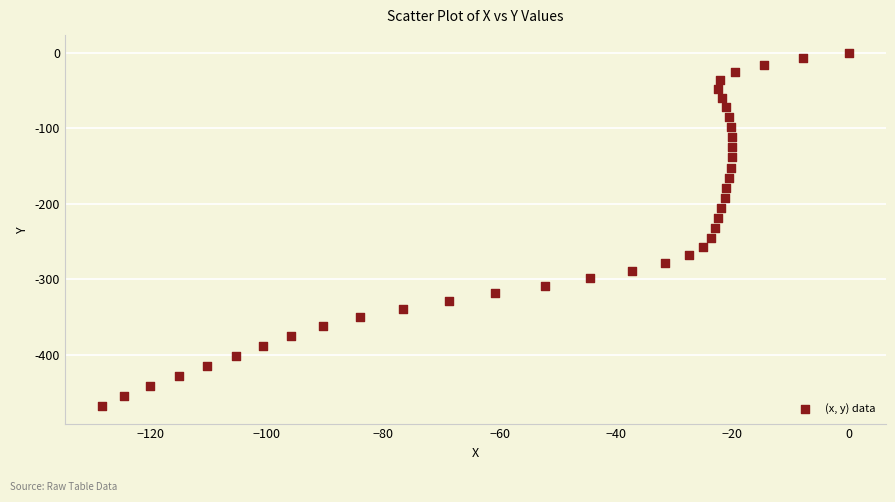

What is the range of Y values (max minus min)?

467.5